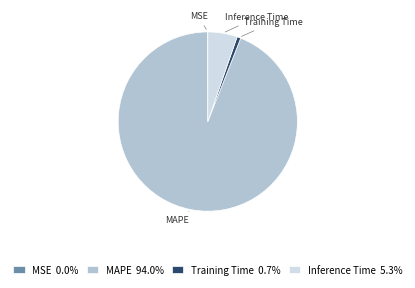

Which has a higher value, Inference Time or MAPE?

MAPE